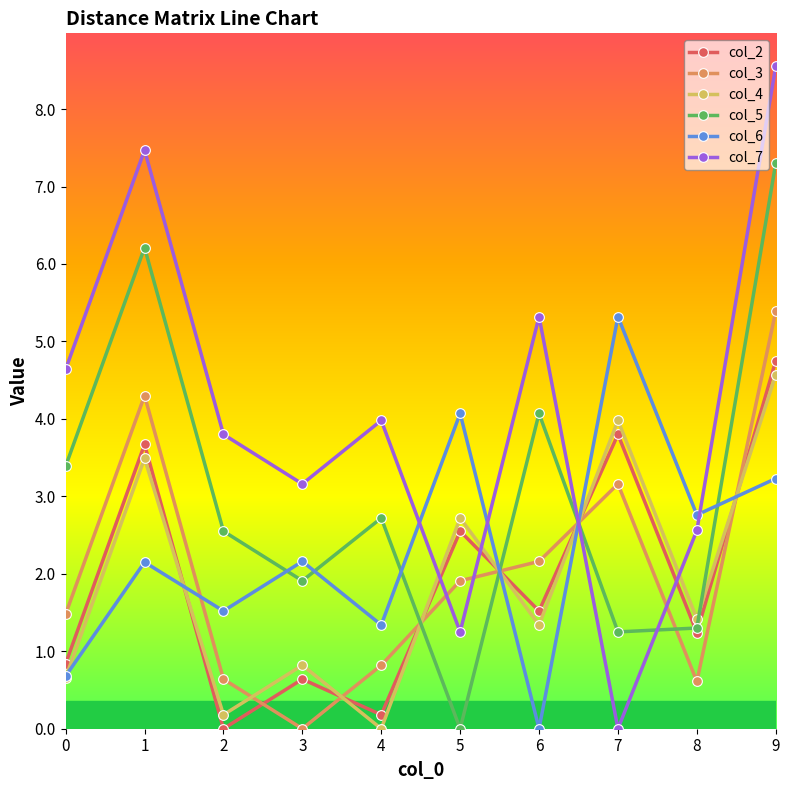

Between which two adjacent categories do col_4 and col_7 first intersect?

4 and 5